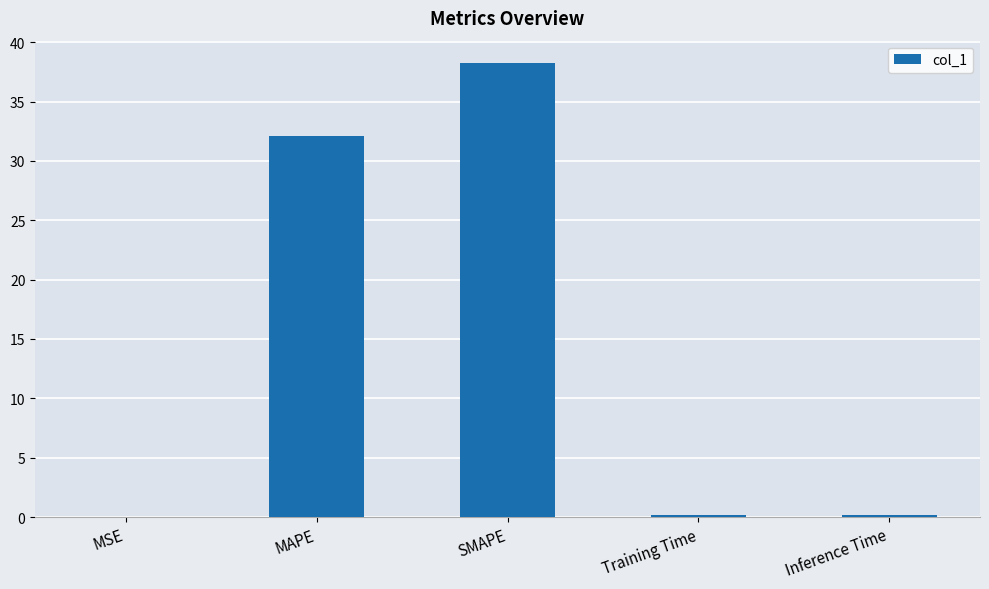

True or false: the data shows 32.1 at MAPE.

True